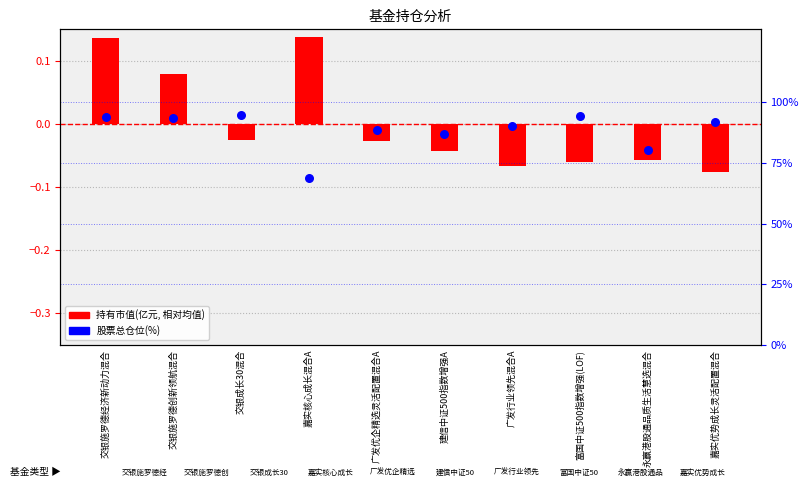

Which series has the largest total across all categories?

股票总仓位(%)